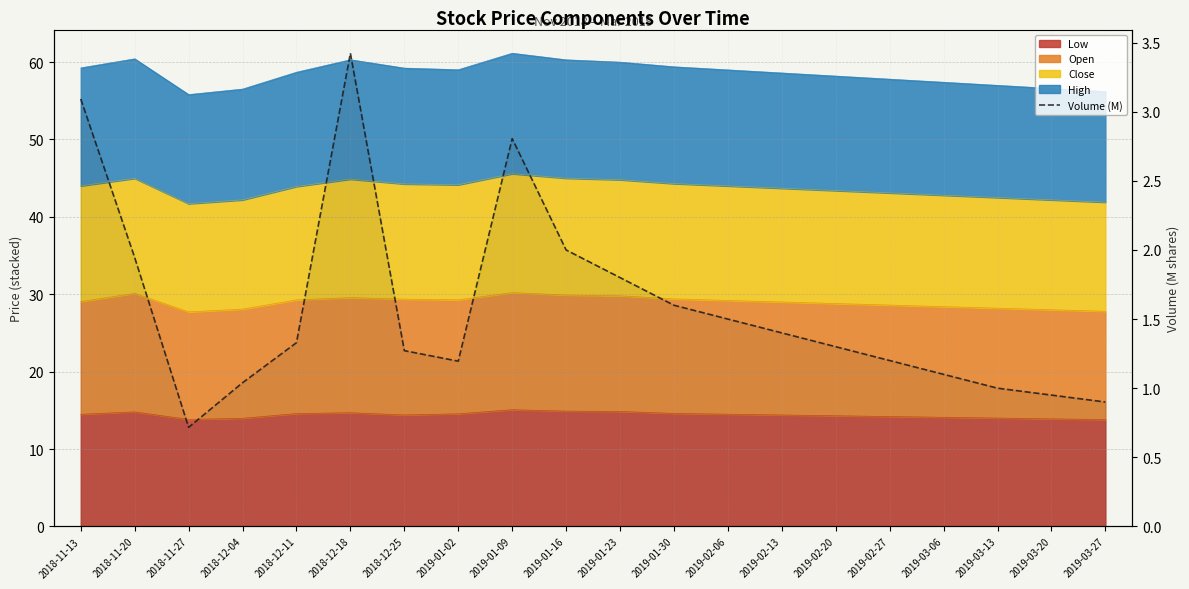

What is the smallest value displayed?

0.7